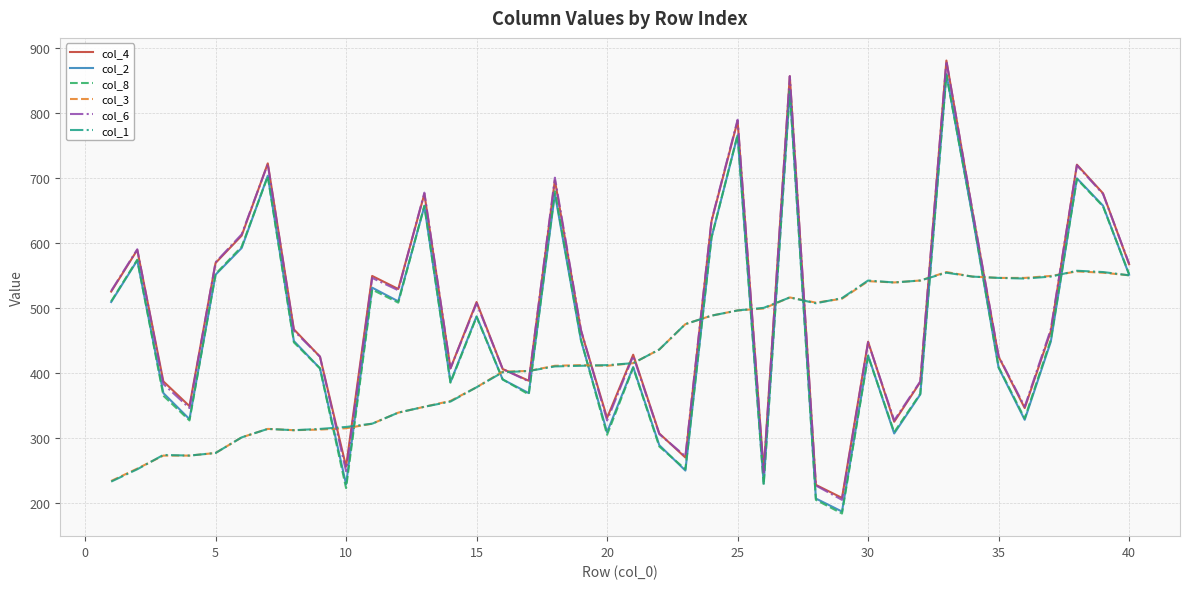

What is the minimum value shown in the chart?

184